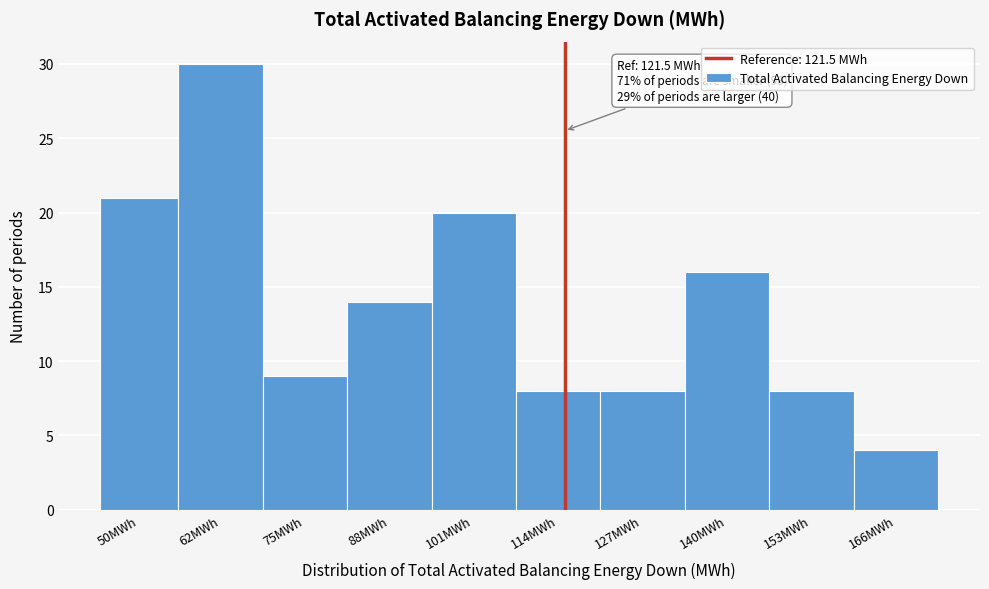

Reading left to right, list all the values displayed in this chart.

21	30	9	14	20	8	8	16	8	4